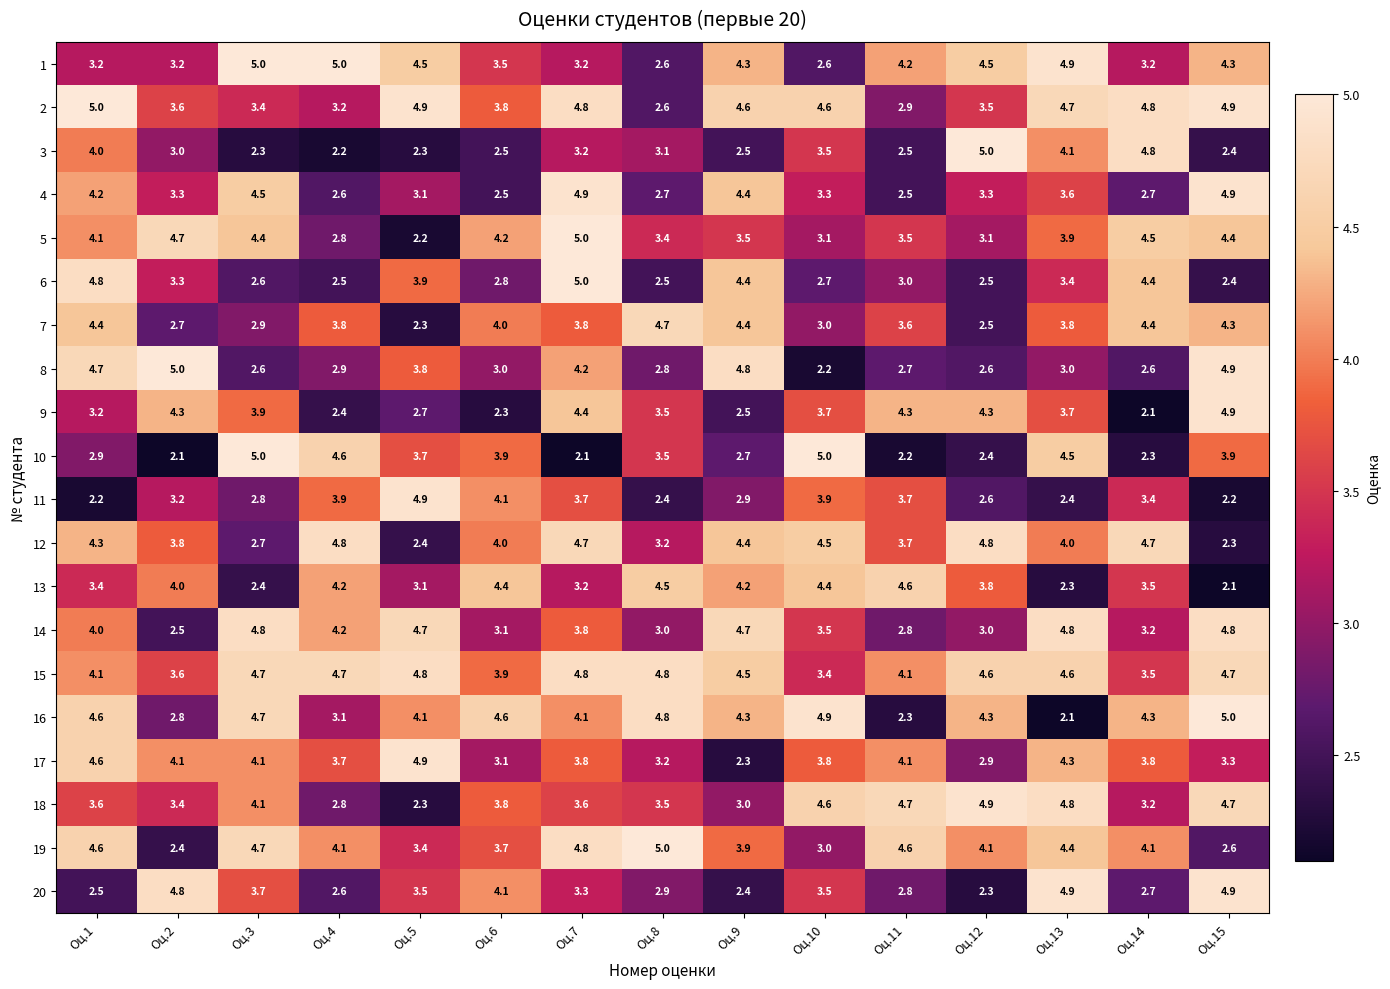

Which series changed the most between Оц.8 and Оц.12?

7